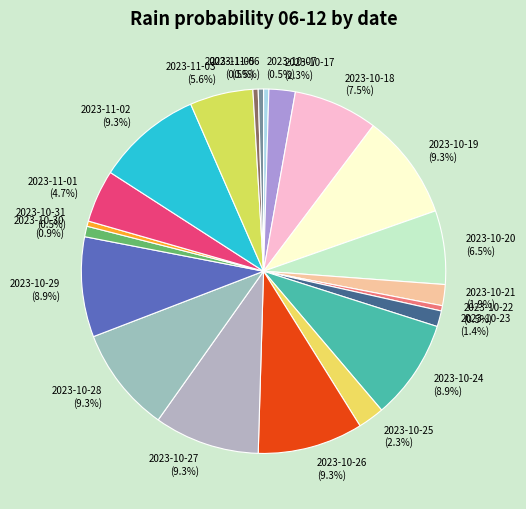

To the nearest percent, what is the difference between the largest and smallest slice percentages?

9%